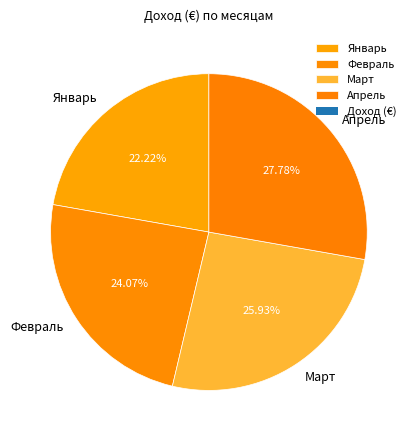

To the nearest percent, what is the combined percentage of Март and Февраль?

50%